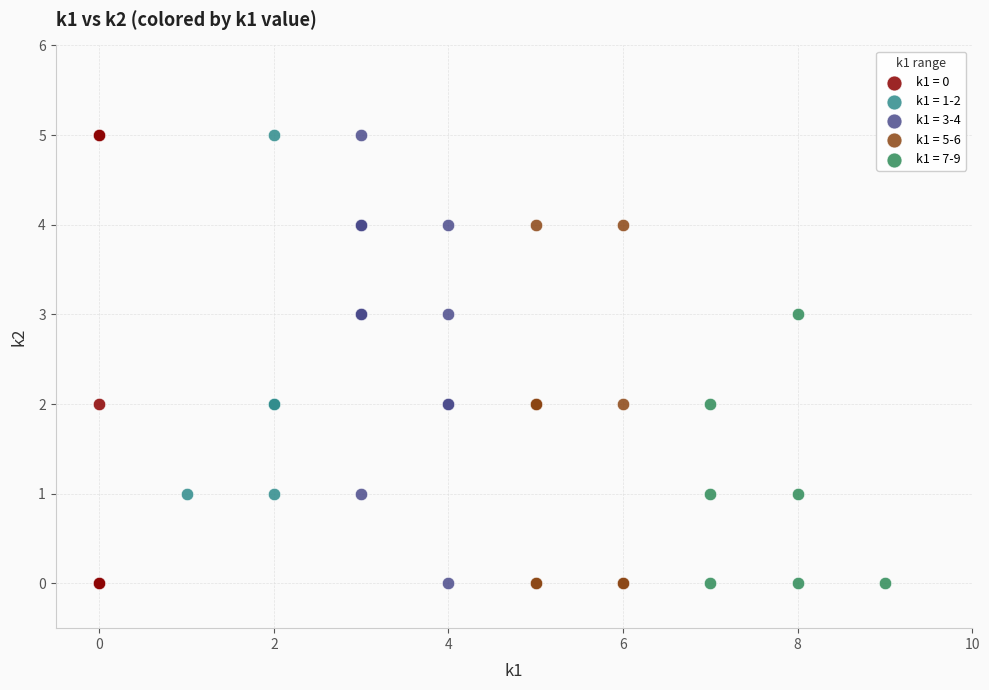

What are all the series names shown in the legend?

k1 = 0, k1 = 1-2, k1 = 3-4, k1 = 5-6, k1 = 7-9